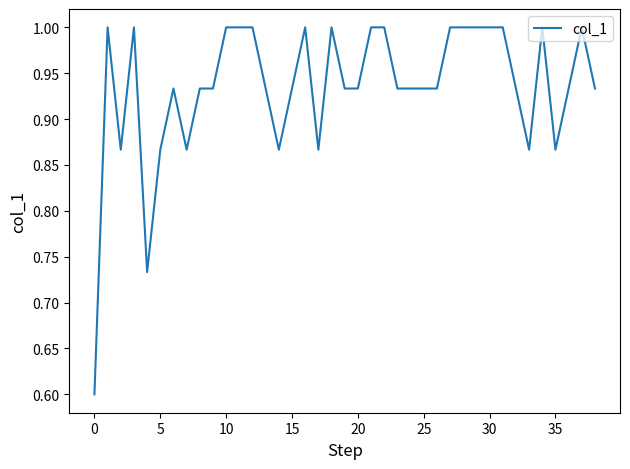

What is the maximum value shown in the chart?

1.0